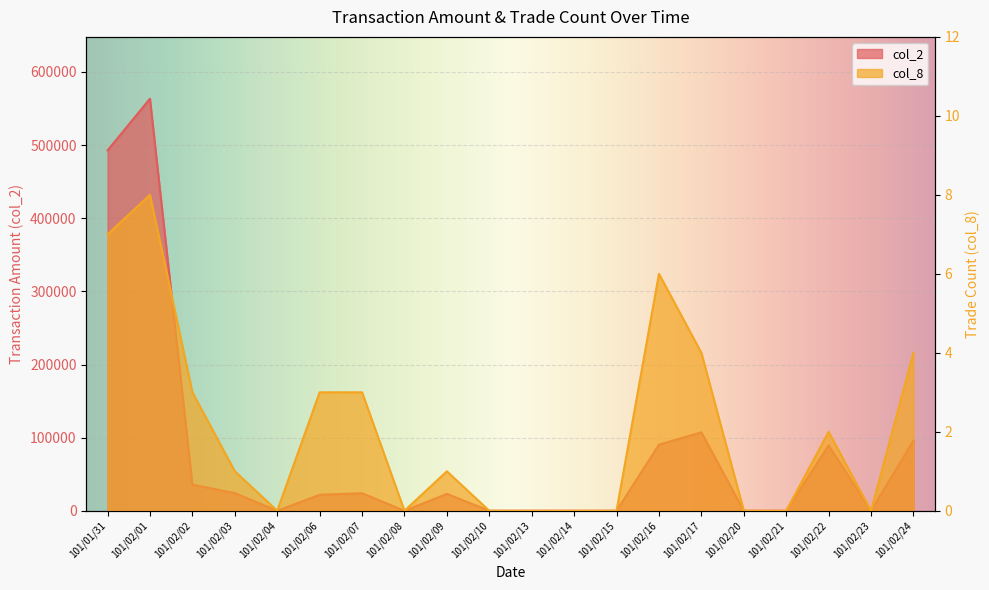

Reading left to right, extract all data points from this chart.

col_2: 101/01/31=492800	101/02/01=563470	101/02/02=35800	101/02/03=24150	101/02/04=0	101/02/06=21850	101/02/07=24000	101/02/08=0	101/02/09=23100	101/02/10=0	101/02/13=0	101/02/14=0	101/02/15=0	101/02/16=90380	101/02/17=107260	101/02/20=0	101/02/21=0	101/02/22=89300	101/02/23=0	101/02/24=96040
col_8: 101/01/31=7	101/02/01=8	101/02/02=3	101/02/03=1	101/02/04=0	101/02/06=3	101/02/07=3	101/02/08=0	101/02/09=1	101/02/10=0	101/02/13=0	101/02/14=0	101/02/15=0	101/02/16=6	101/02/17=4	101/02/20=0	101/02/21=0	101/02/22=2	101/02/23=0	101/02/24=4